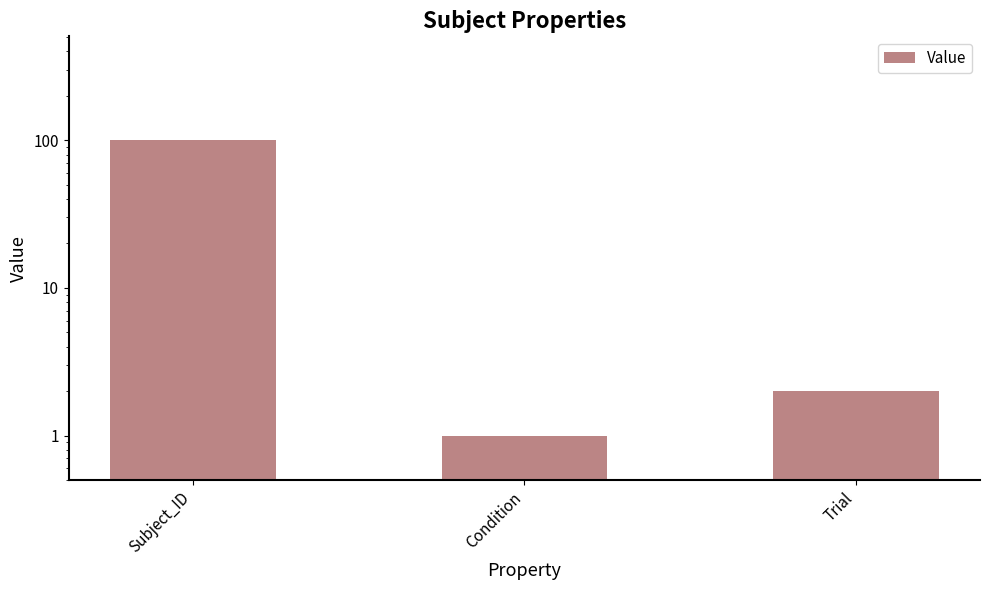

List the labels in order of value, smallest first.

Condition, Trial, Subject_ID